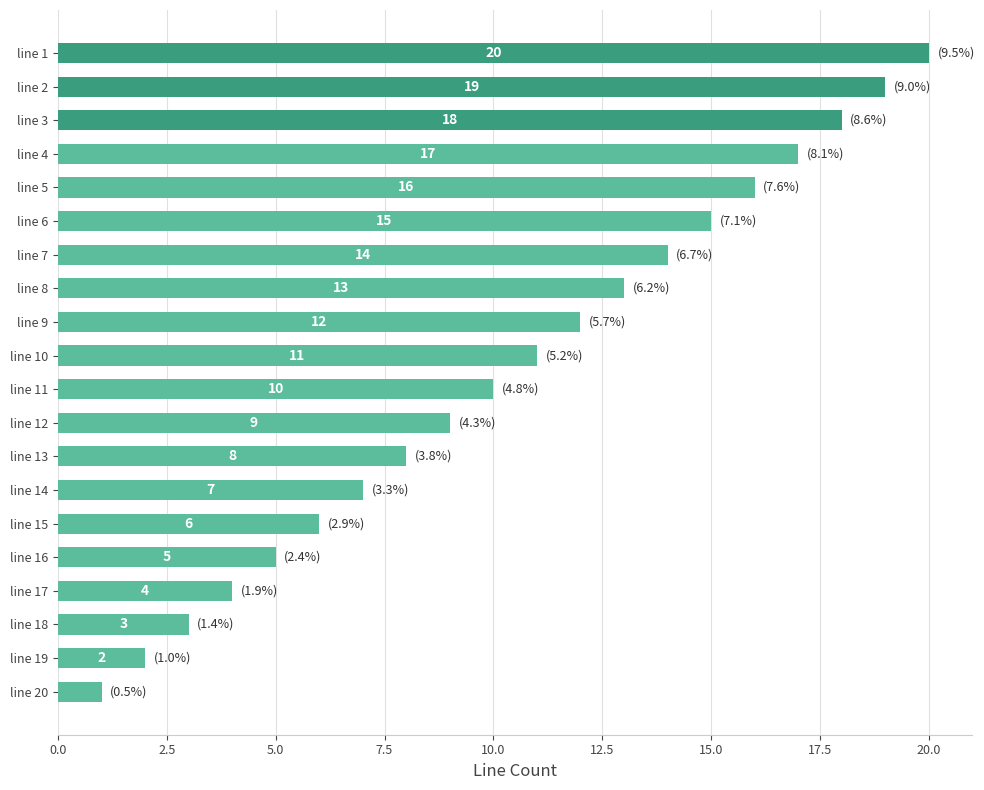

What is the value of the 12th bar from the top?

9